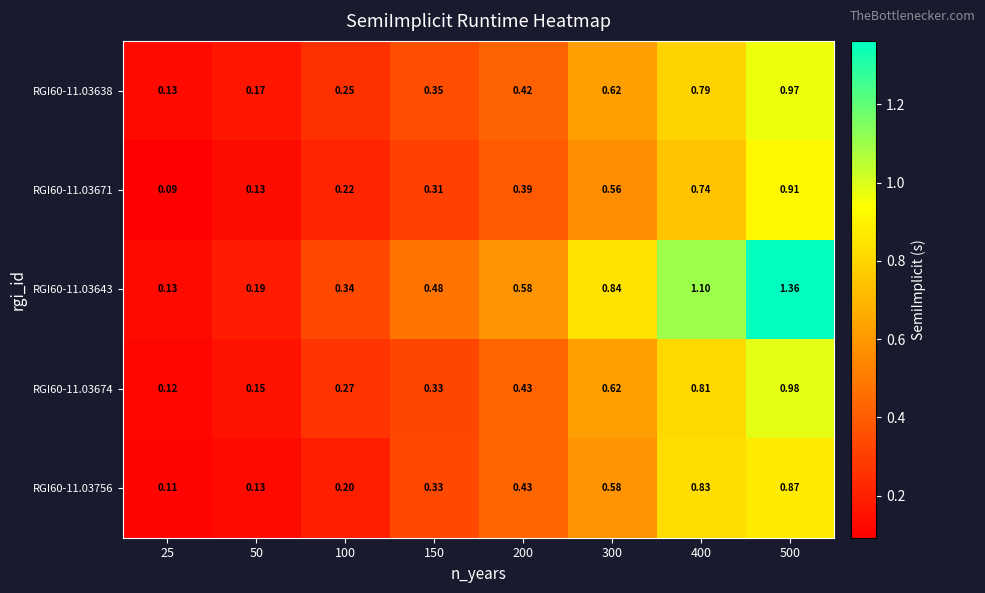

Between 50 and 200, which series saw the biggest shift?

RGI60-11.03643